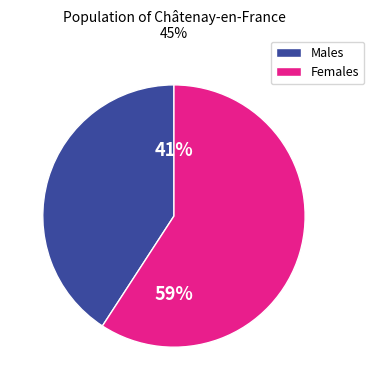

Do Males and Females together represent more than half of the pie?

Yes